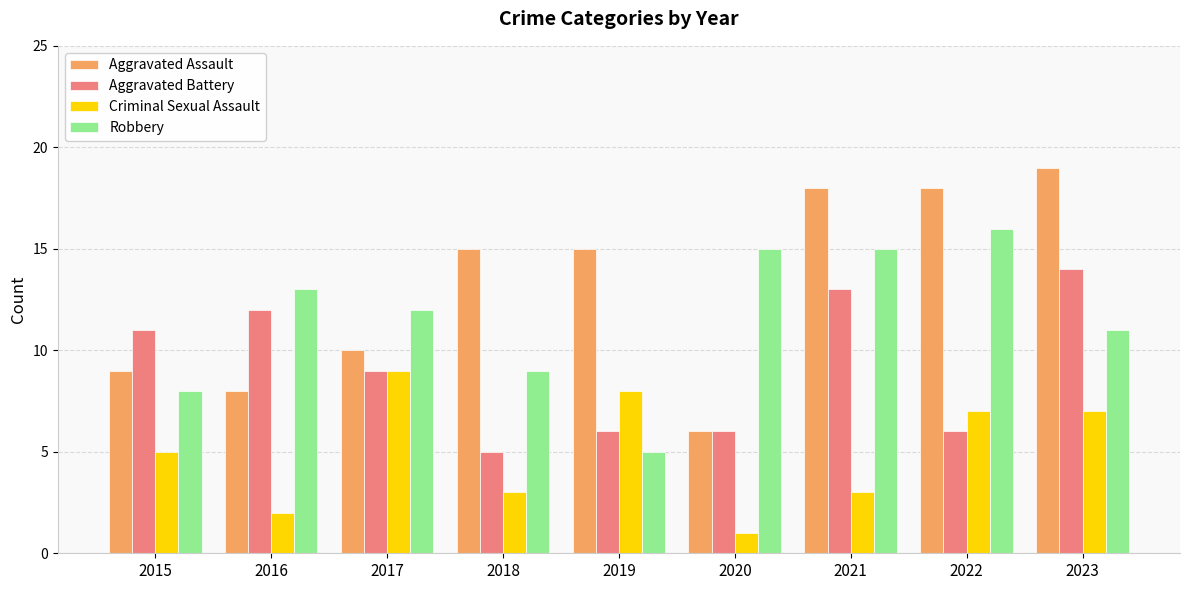

Between 2015 and 2020, which series saw the biggest shift?

Robbery